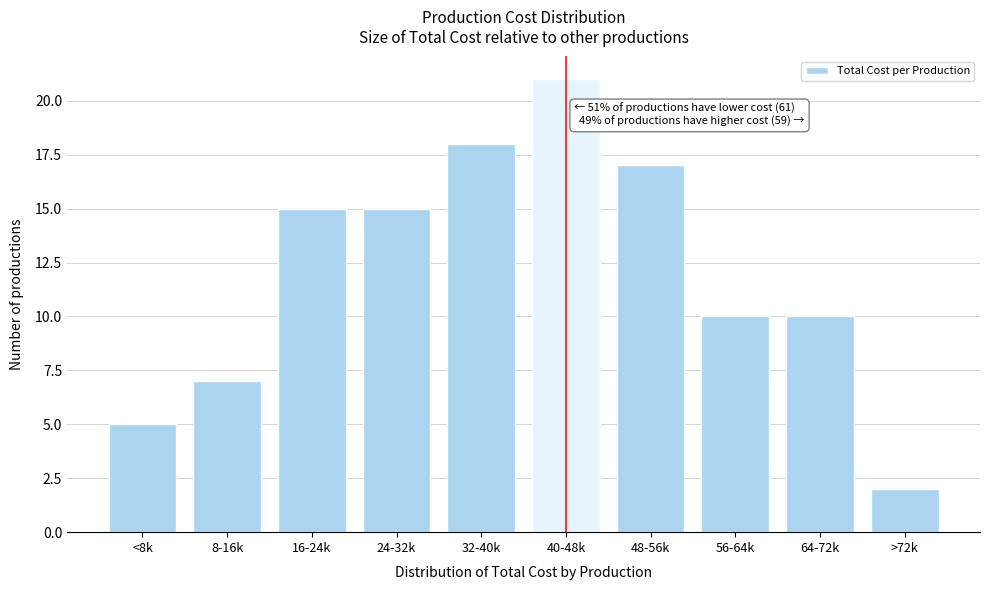

Reading right to left, list all the values displayed in this chart.

2	10	10	17	21	18	15	15	7	5